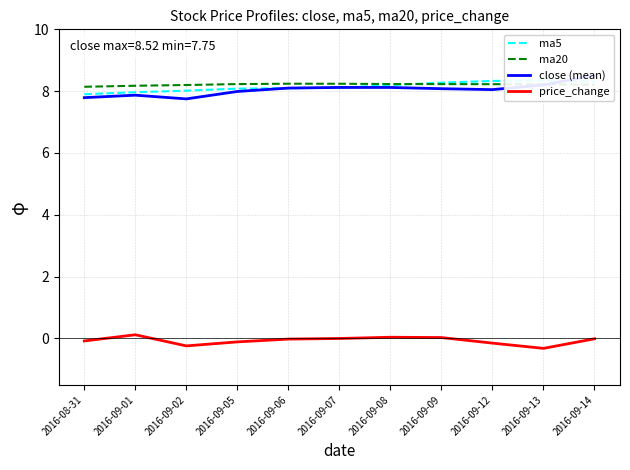

What is the smallest value displayed?

-0.3